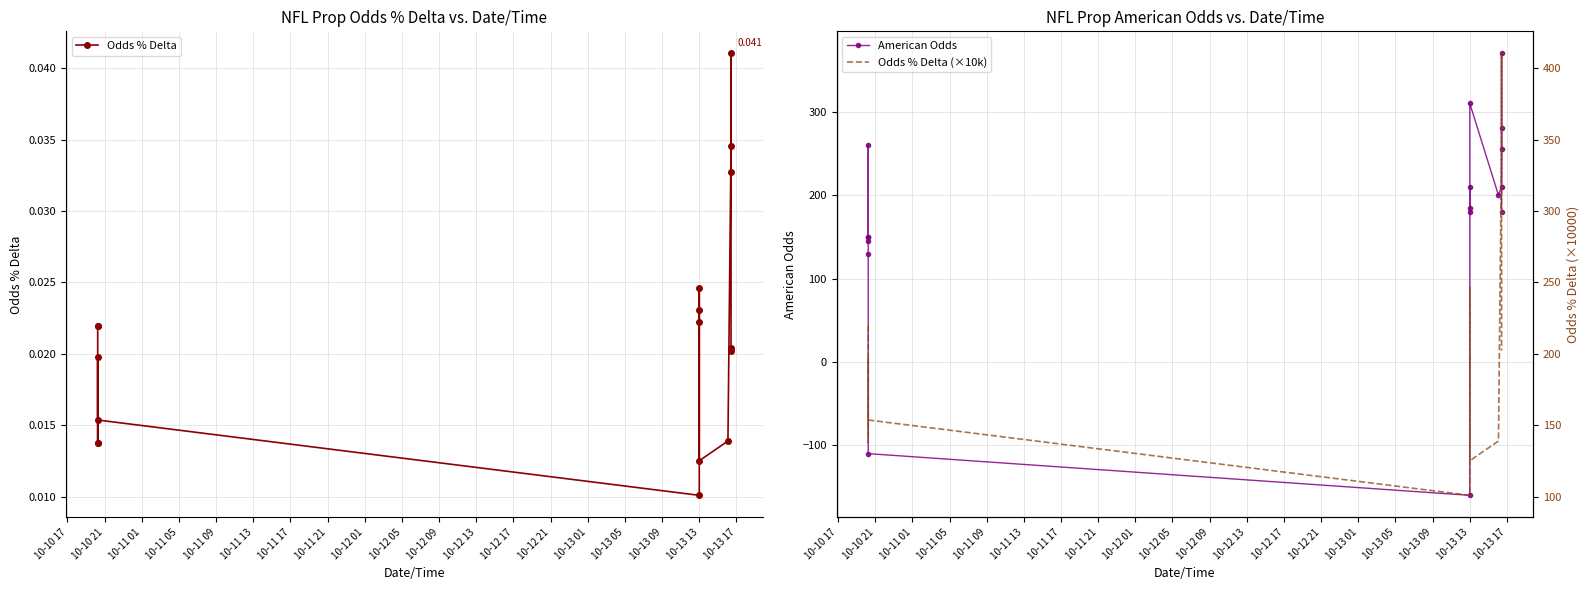

How many categories are shown in the chart?

17